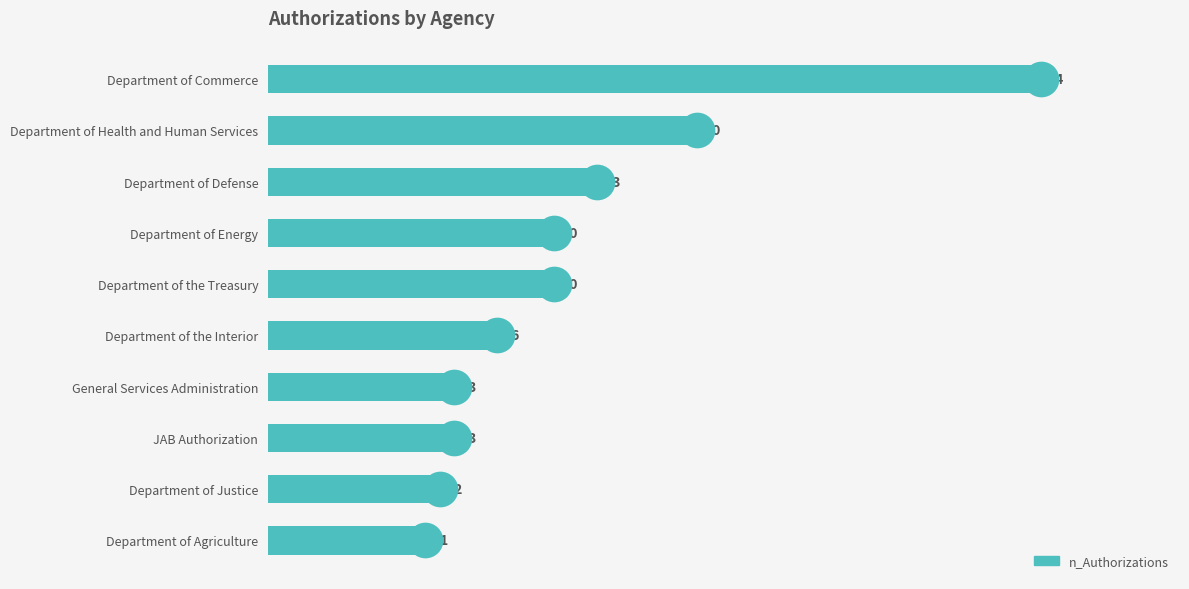

Between General Services Administration and Department of Justice, which is larger?

General Services Administration